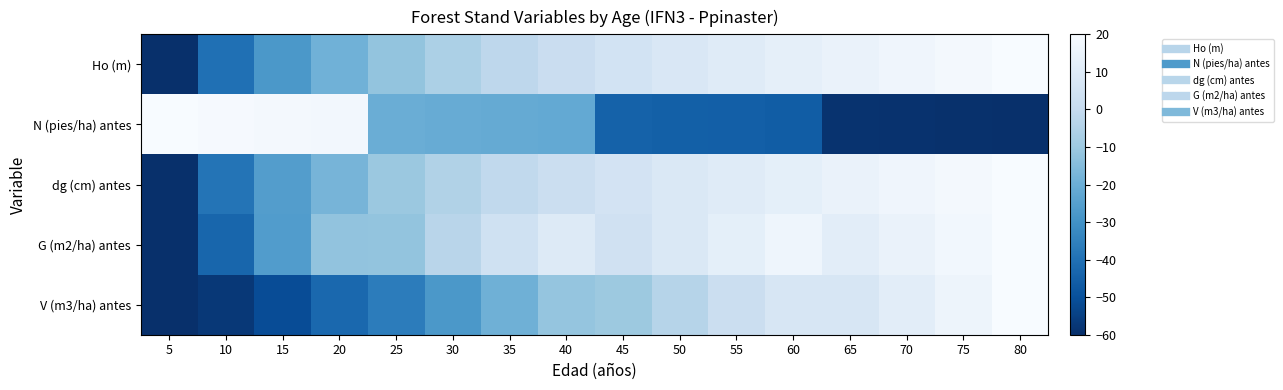

What is the total value across all series at 65?

-10.3